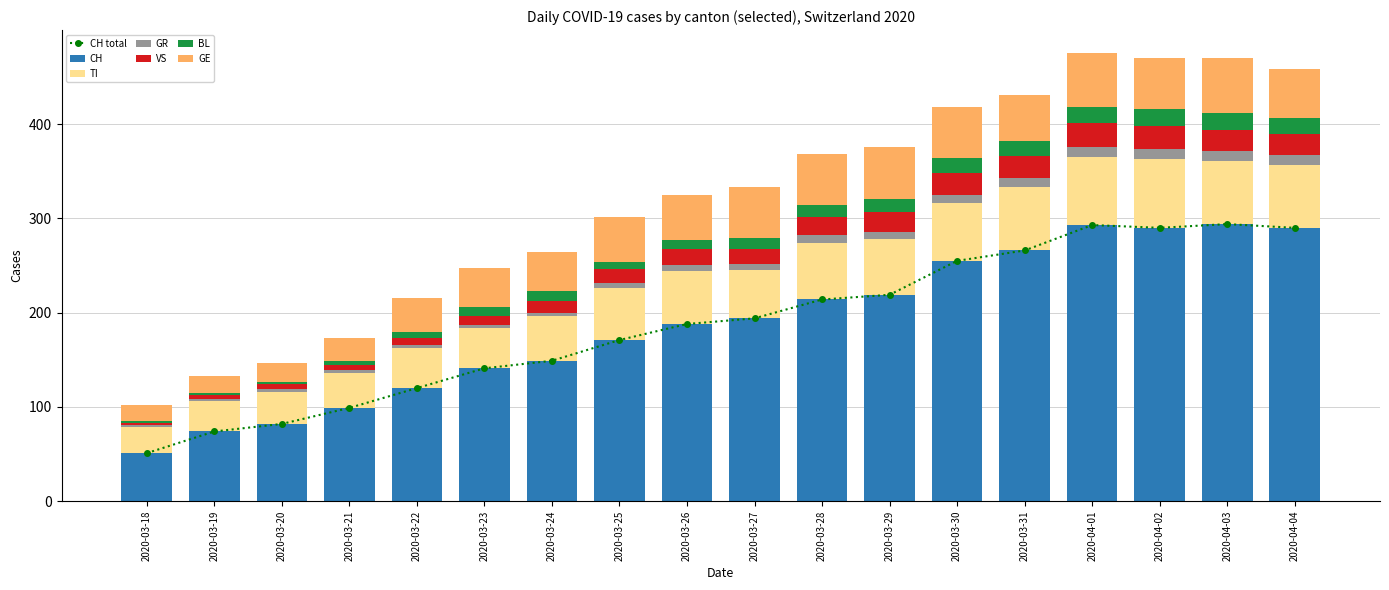

What position from the left is 2020-03-23?

6